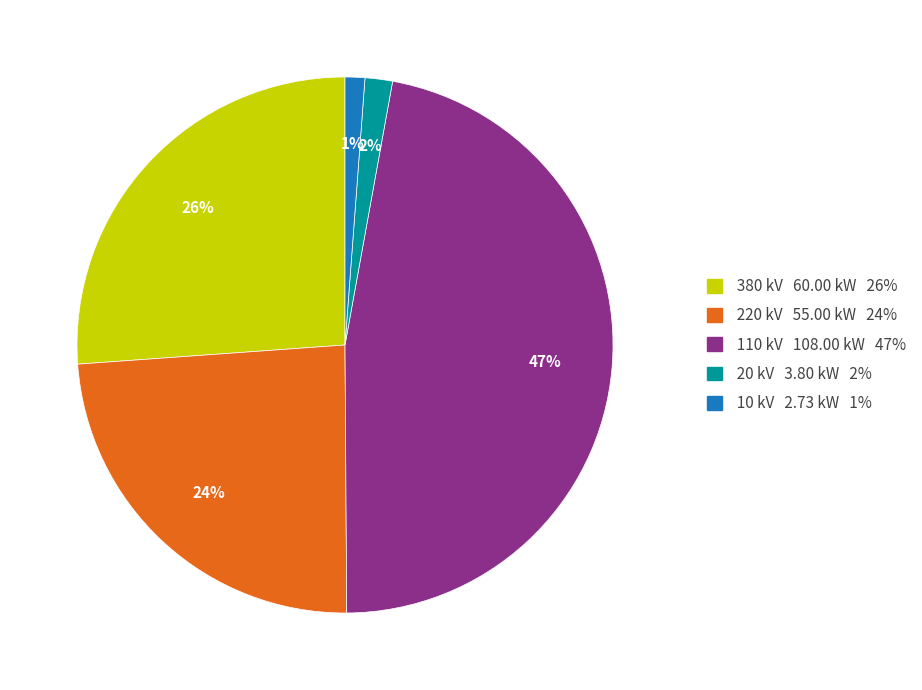

What percentage is the 380 kV 60.00 kW 26% slice, to the nearest percent?

26%